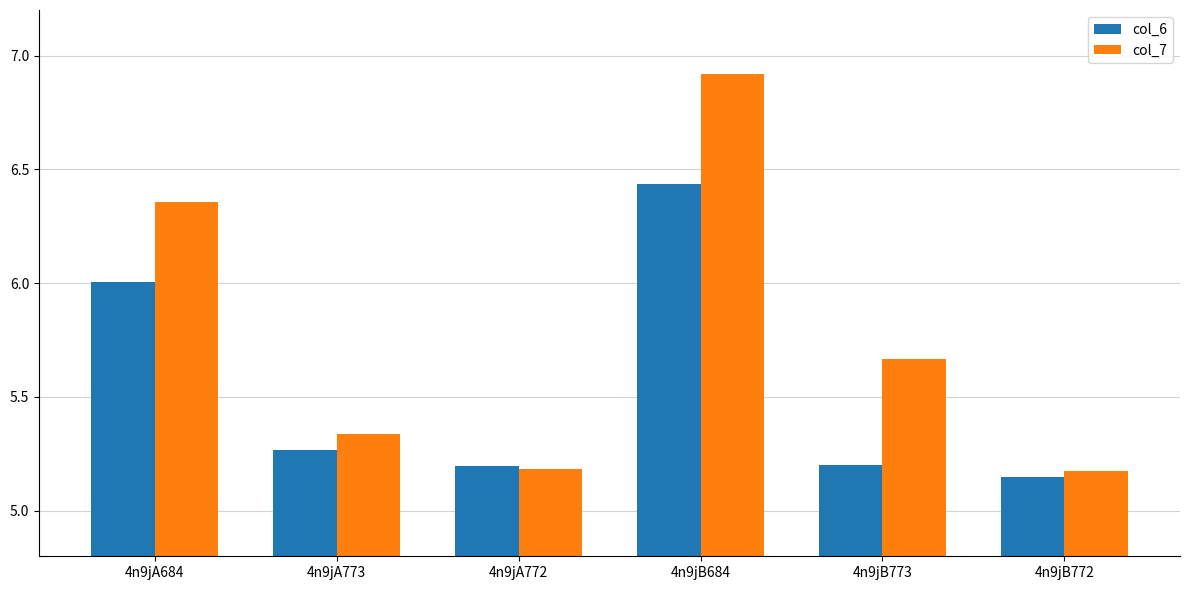

What is the label of the 2nd bar from the right?

4n9jB773